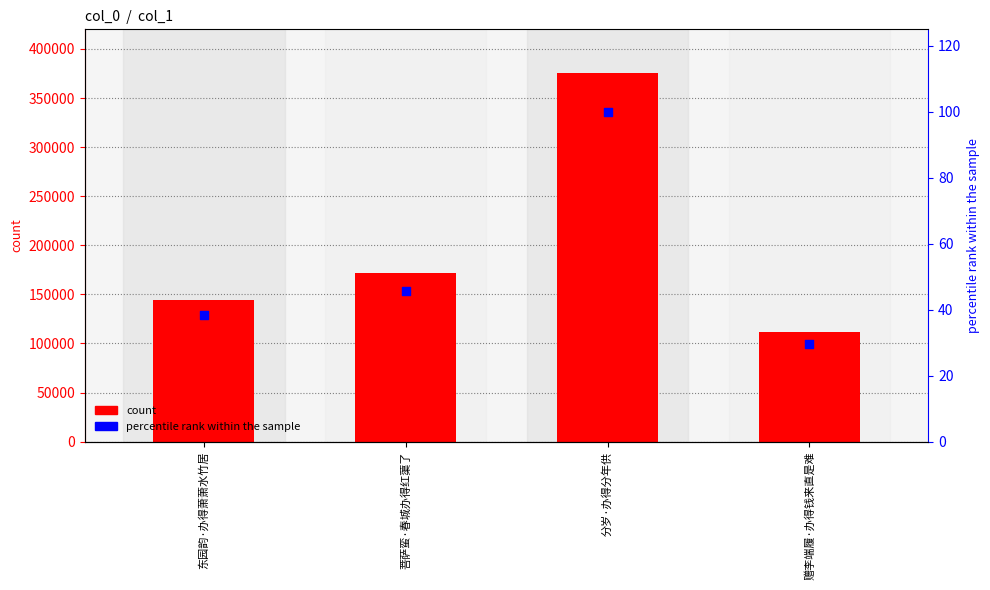

At how many categories does at least one series exceed 71403?

4